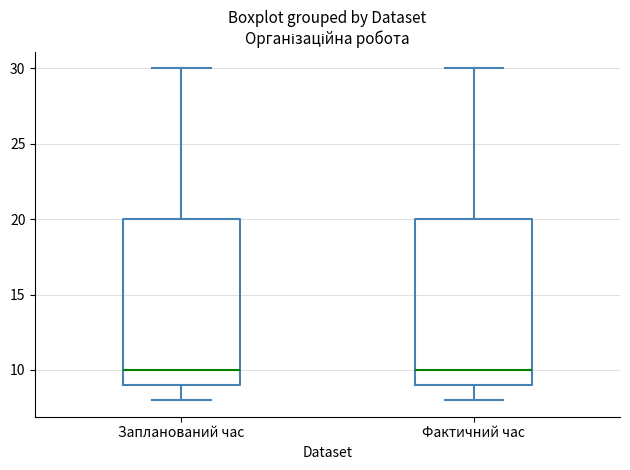

Reading left to right, read every box against the y-axis: the position of its median line, the range the box covers, and the ends of its whiskers. The values are not printed on the chart, so give them approximately, as read against the axis.

Запланований час: median 10, box 9 to 20, whiskers 8 to 30
Фактичний час: median 10, box 9 to 20, whiskers 8 to 30